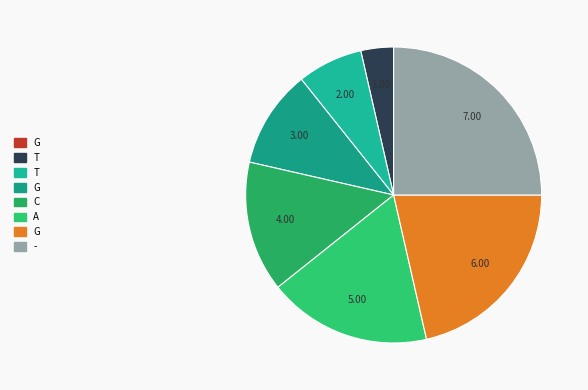

To the nearest percent, what is the average slice percentage?

12%